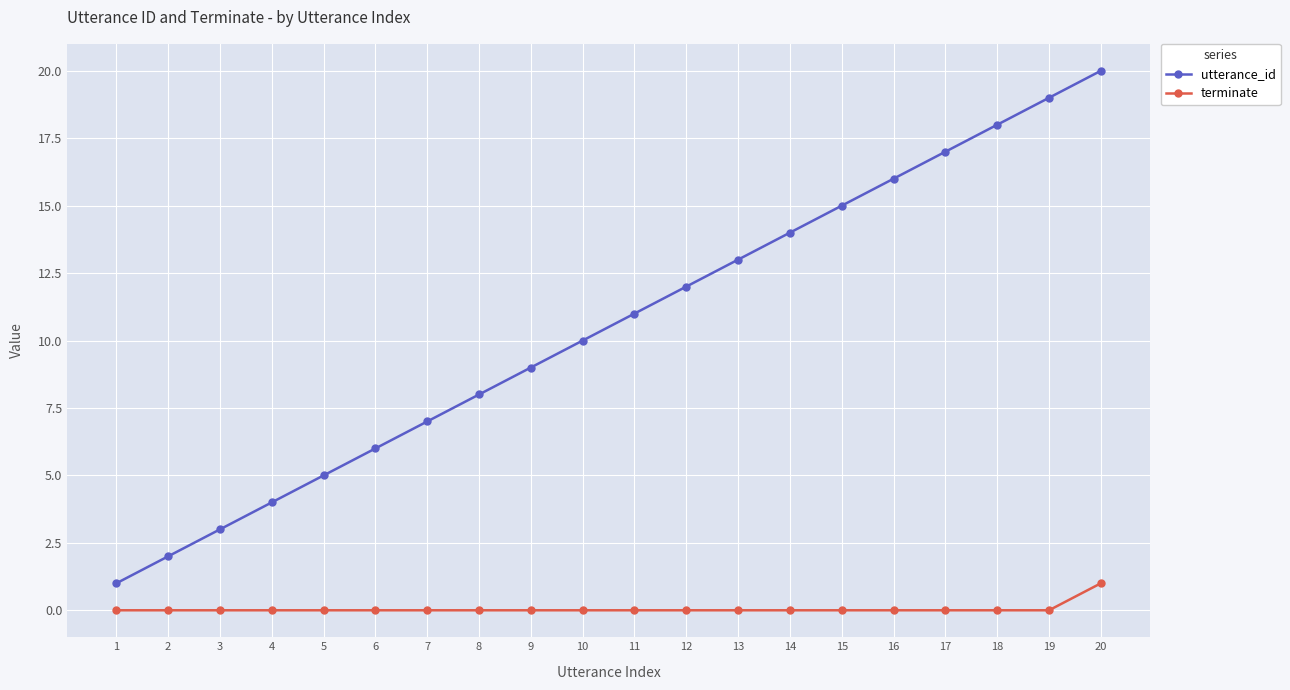

What is the sum of all utterance_id values?

210